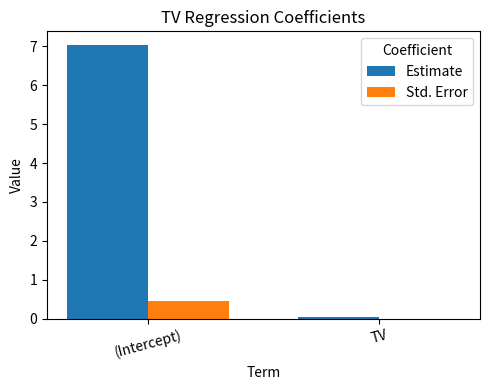

The Std. Error series shows 0.5 at (Intercept). True or false?

True